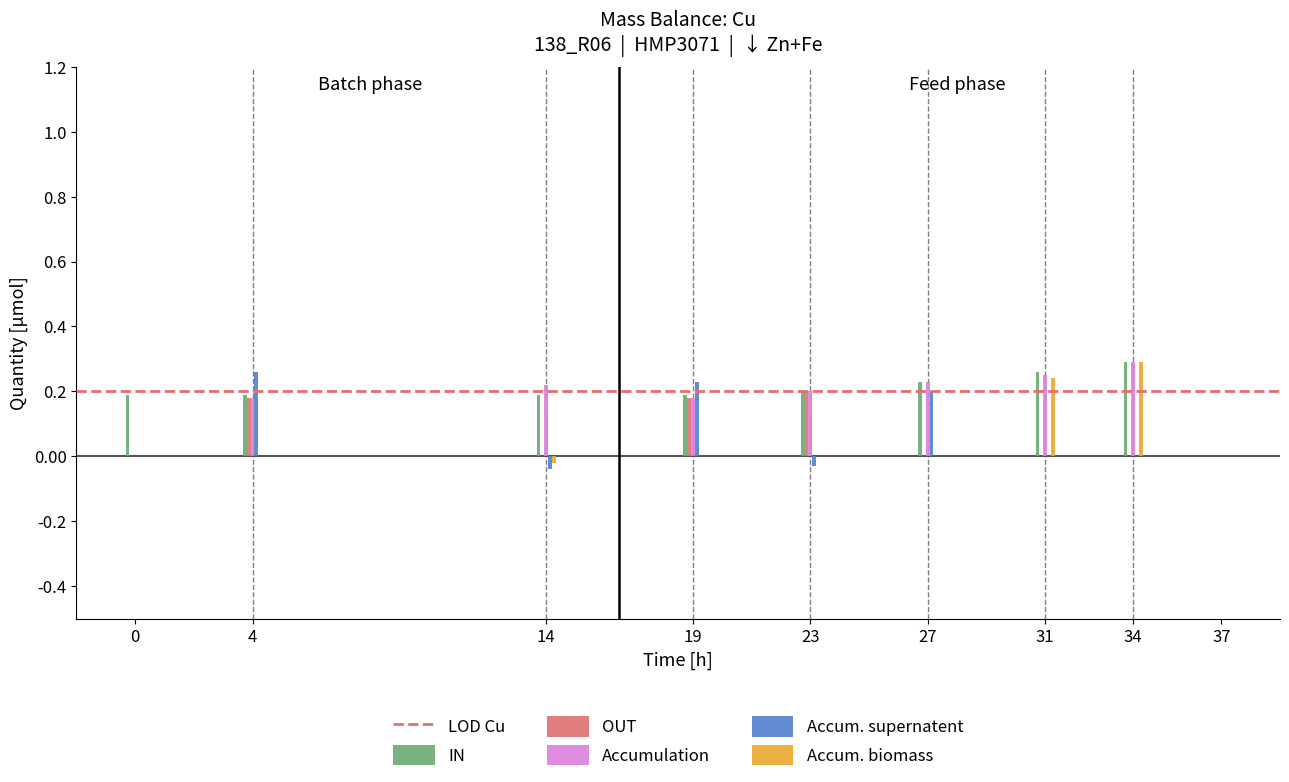

What is the total value across all series at 27?

0.7